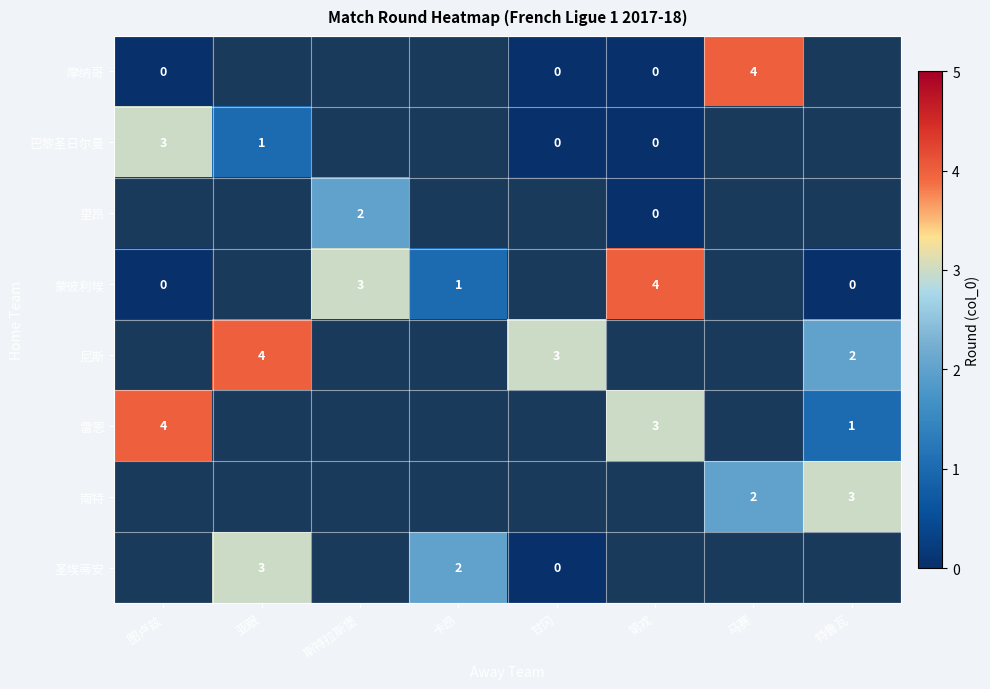

How many distinct data groups are displayed?

8